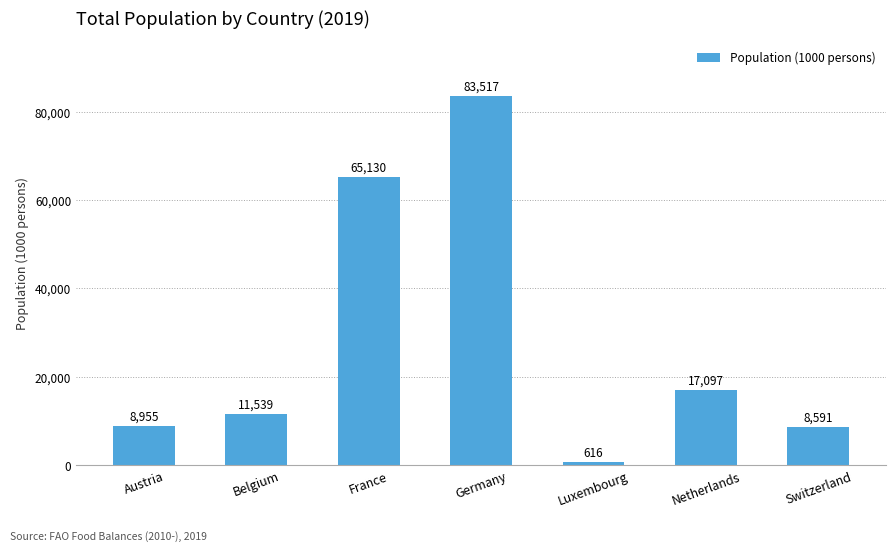

The chart shows a value of 11539 at Belgium. True or false?

True